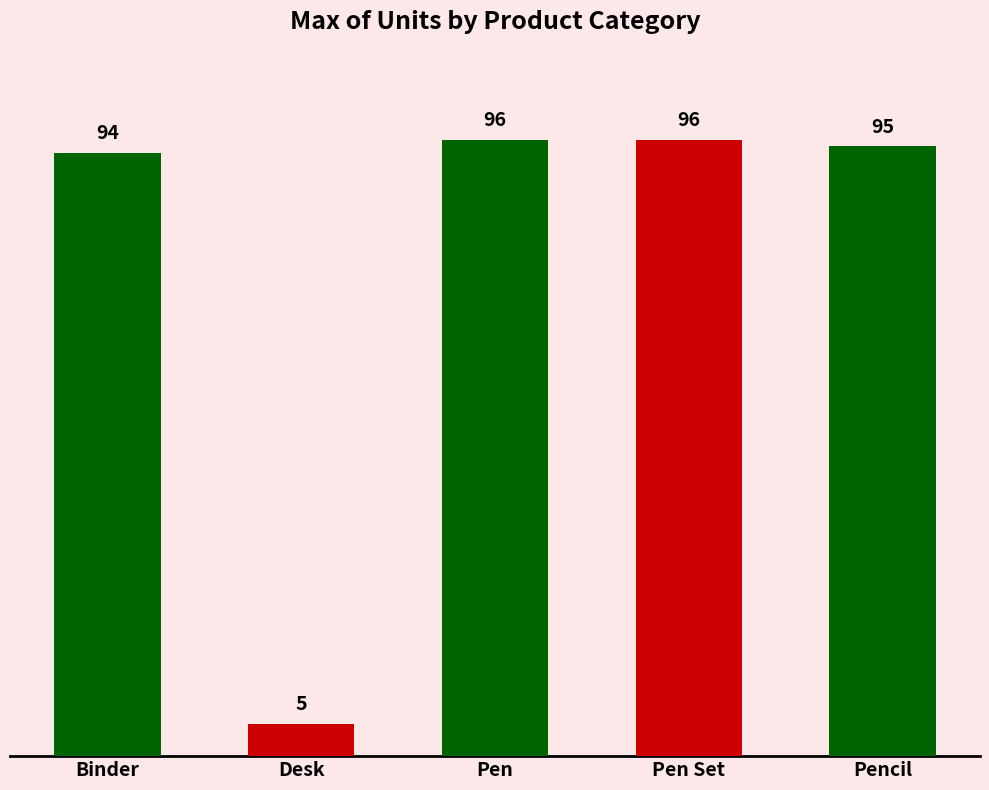

What is the minimum value shown in the chart?

5